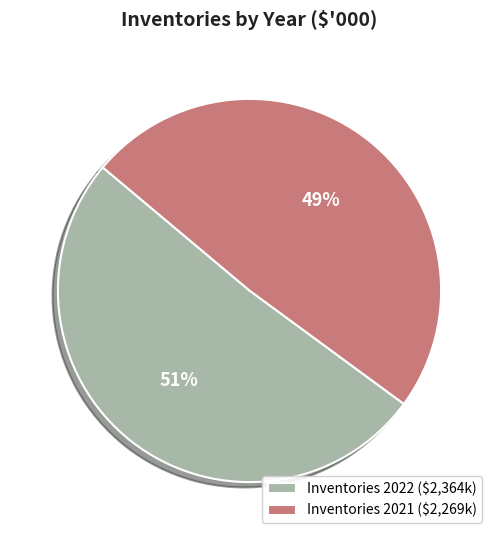

To the nearest percent, what percentage of the pie is Inventories 2021 ($2,269k)?

49%